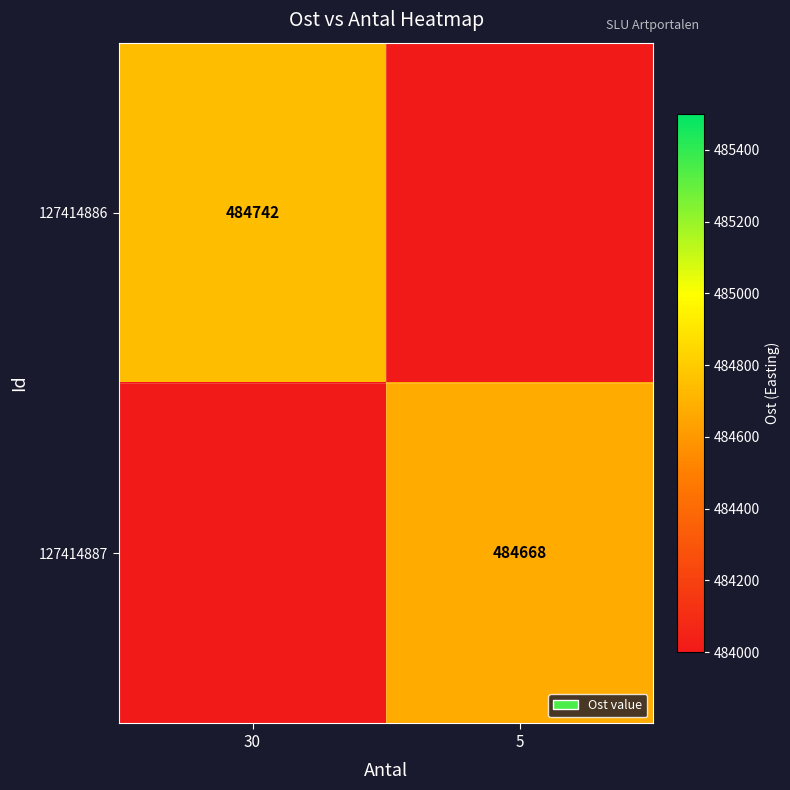

True or false: 127414886 has a value of 484742.0 at 30.

True